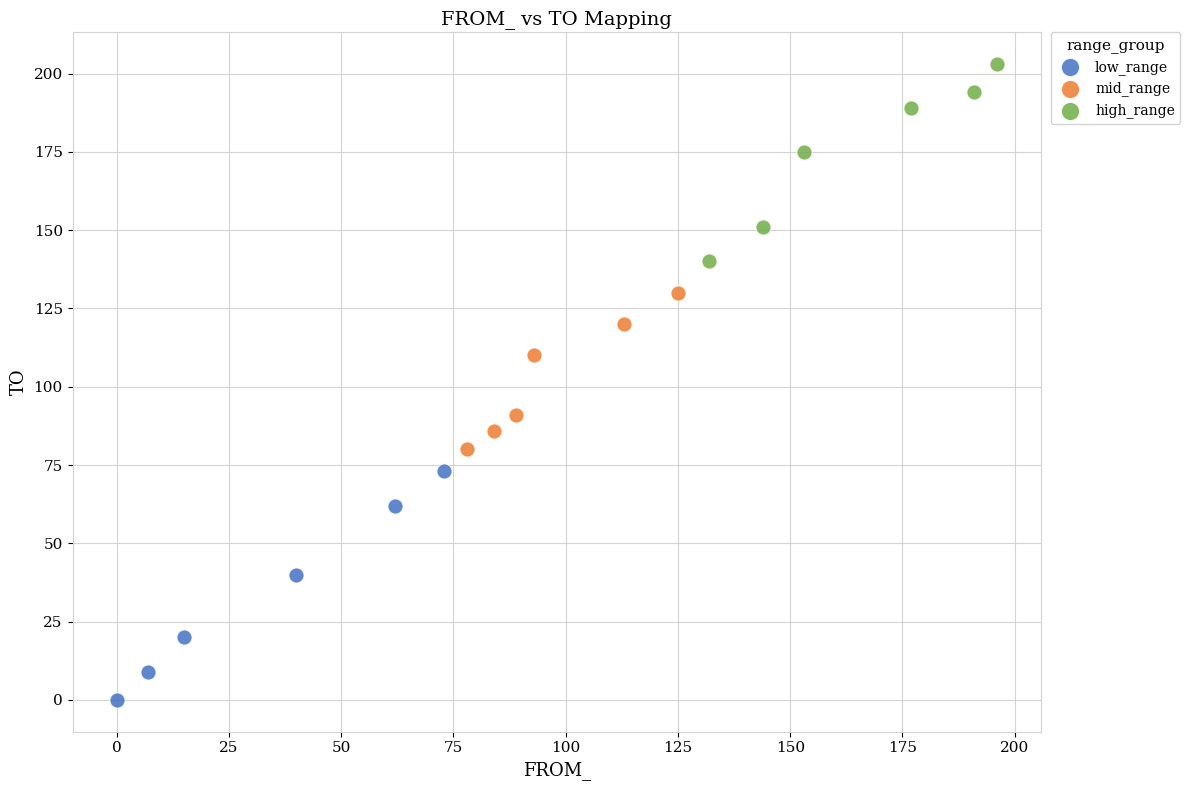

Which series reaches the minimum Y coordinate?

low_range